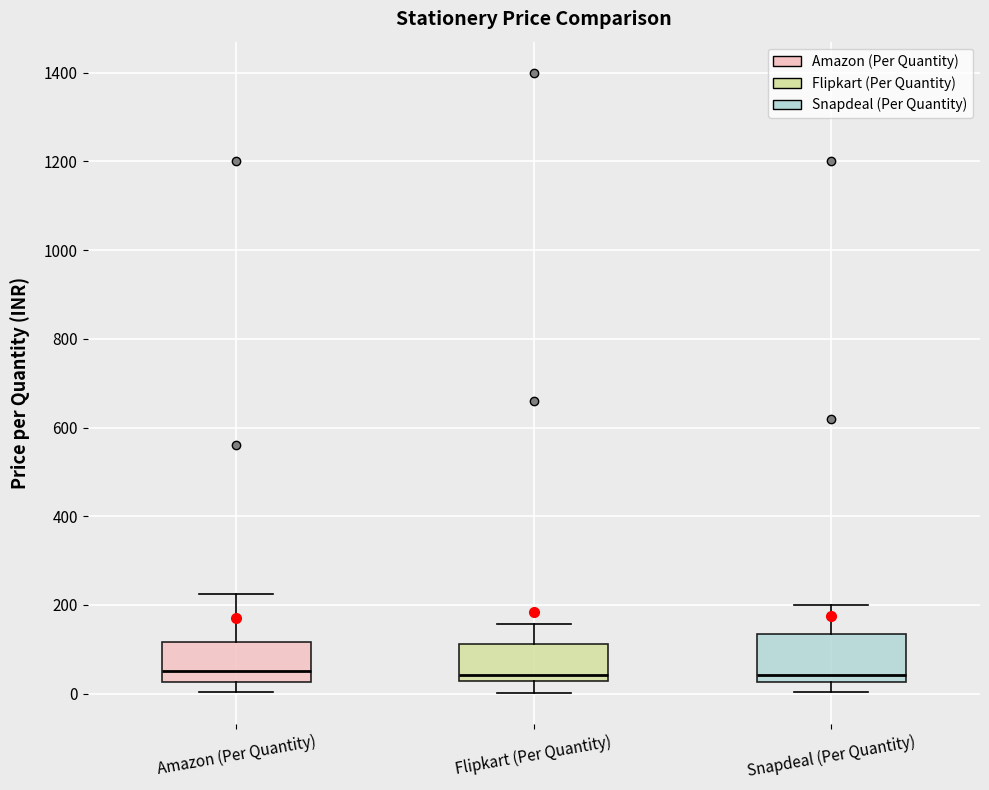

Reading left to right, read every box against the y-axis: the position of its median line, the range the box covers, and the ends of its whiskers. The values are not printed on the chart, so give them approximately, as read against the axis.

Amazon (Per Quantity): median 60, box 20 to 120, whiskers 0 to 220
Flipkart (Per Quantity): median 40, box 20 to 120, whiskers 0 to 160
Snapdeal (Per Quantity): median 40, box 20 to 140, whiskers 0 to 200